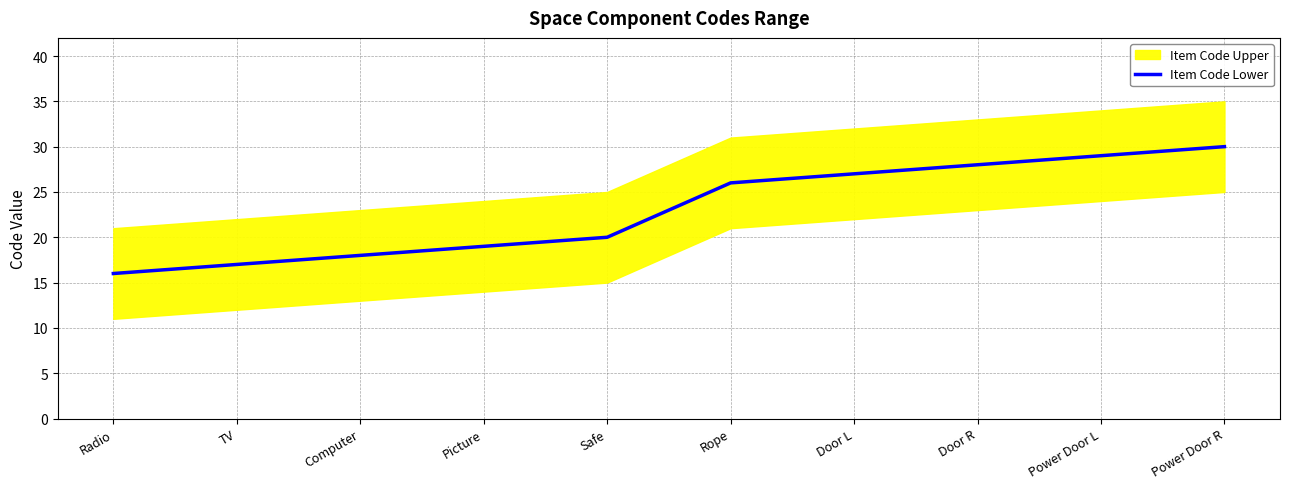

Rank the categories by value from highest to lowest.

Power Door R, Power Door L, Door R, Door L, Rope, Safe, Picture, Computer, TV, Radio